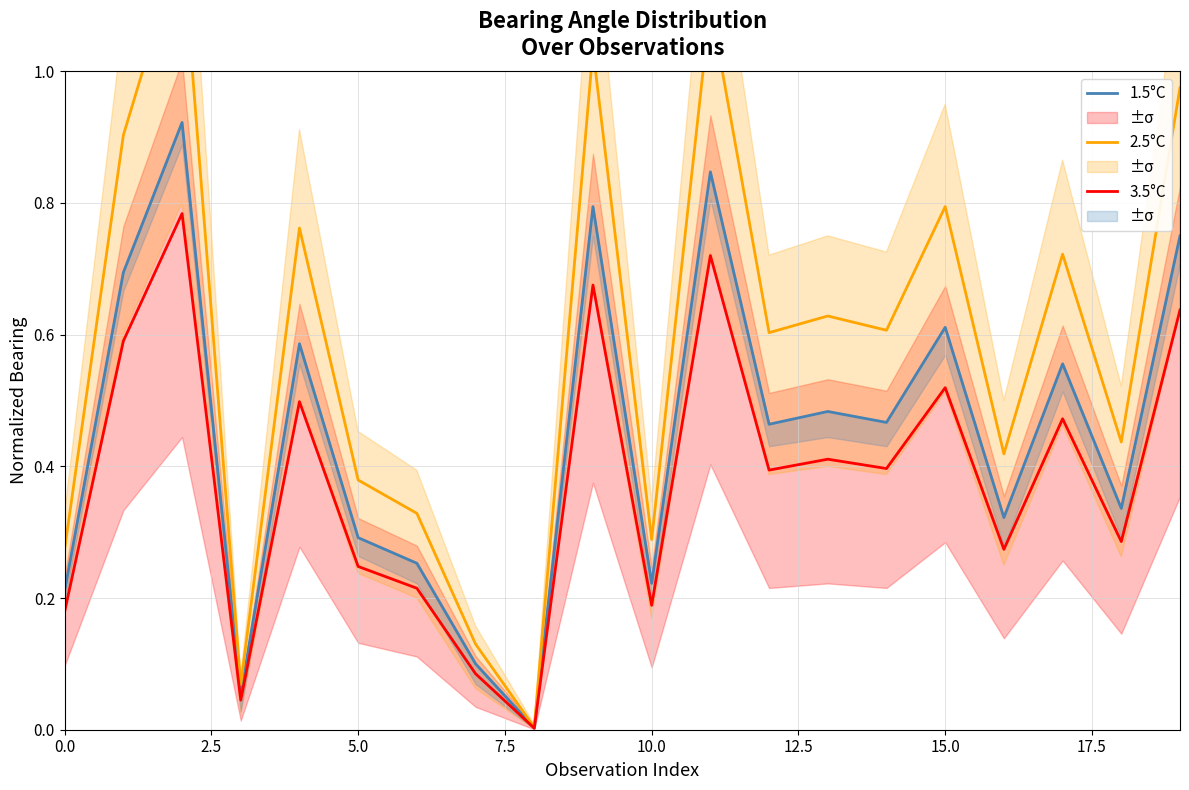

What is the sum of all 1.5°C values?

9.0